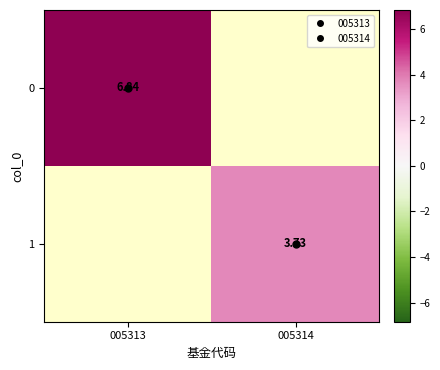

What is the sum of all 0 values?

6.8